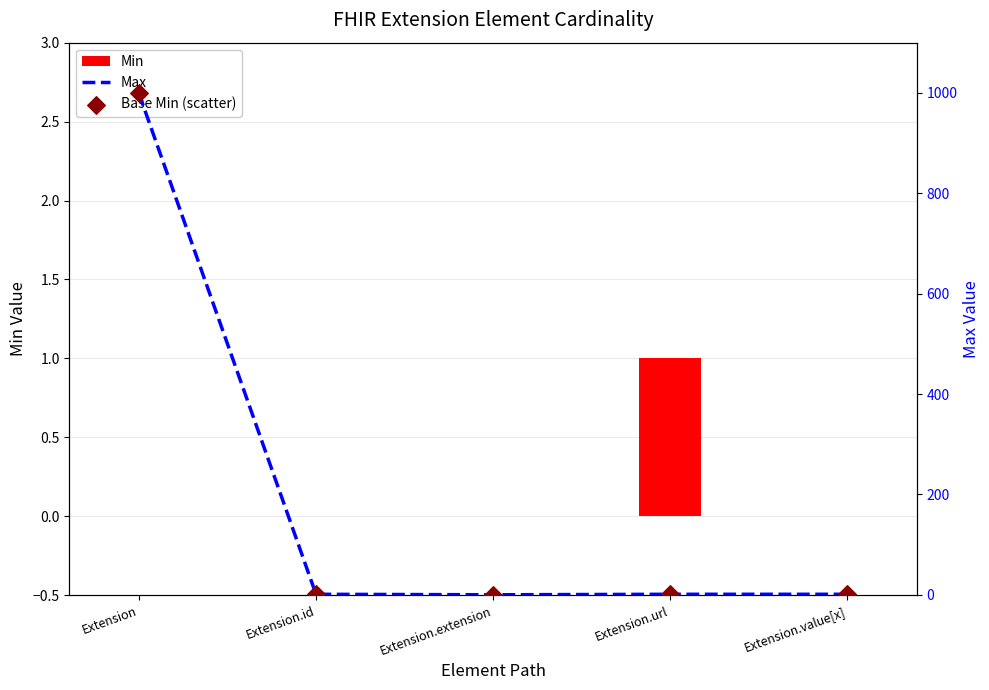

Which series has the largest total across all categories?

Max